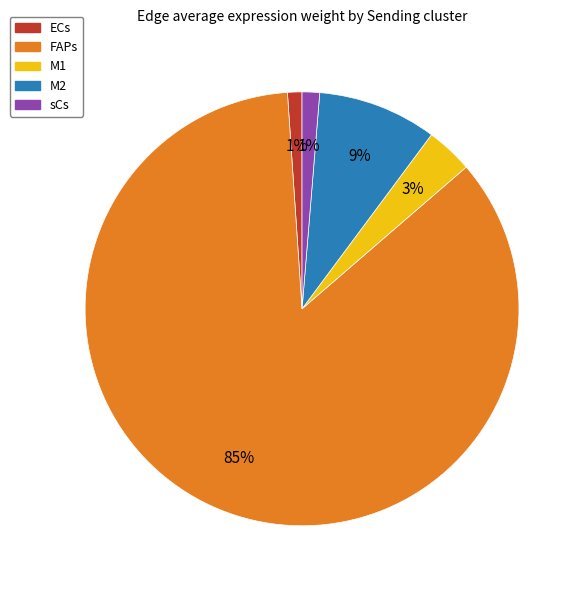

Does any single category account for the majority?

Yes